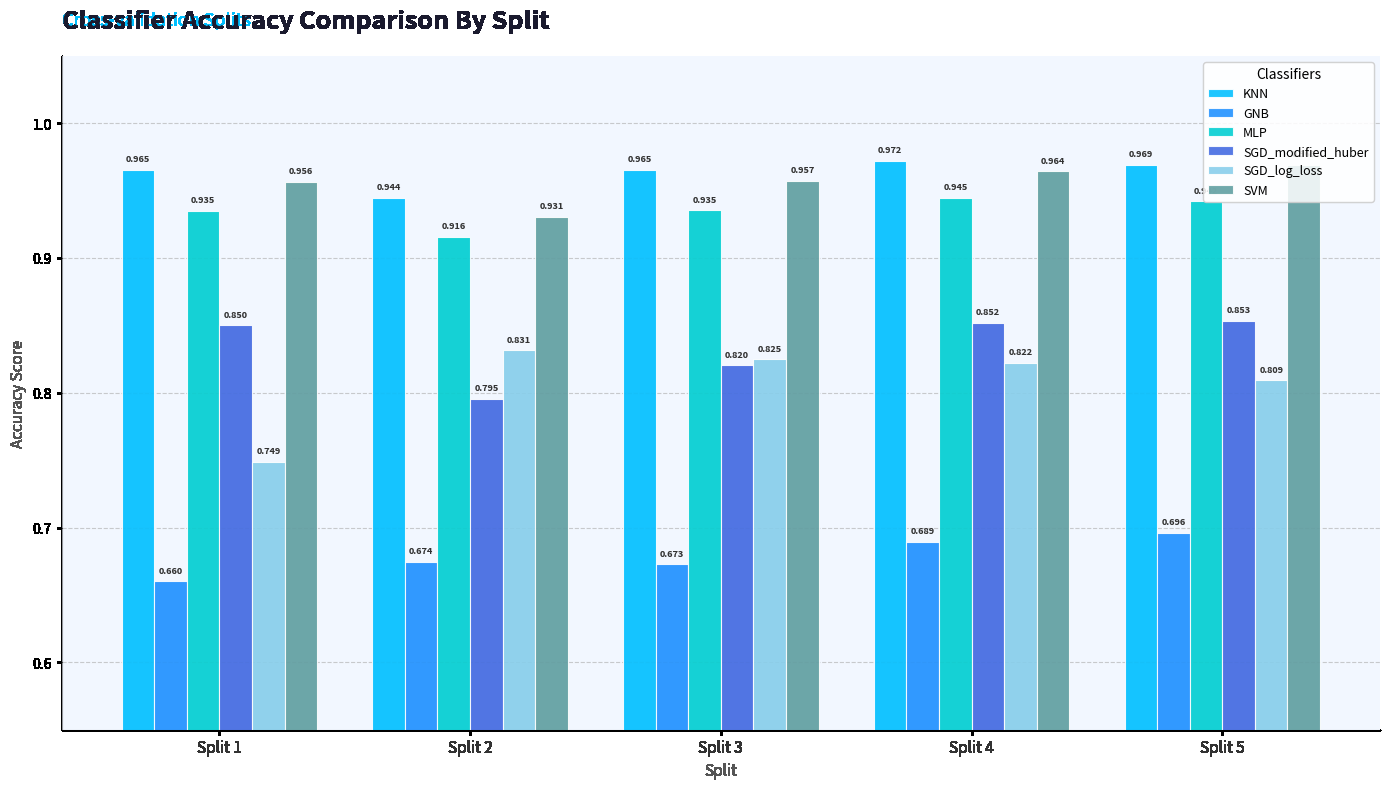

What are all the series names shown in the legend?

KNN, GNB, MLP, SGD_modified_huber, SGD_log_loss, SVM